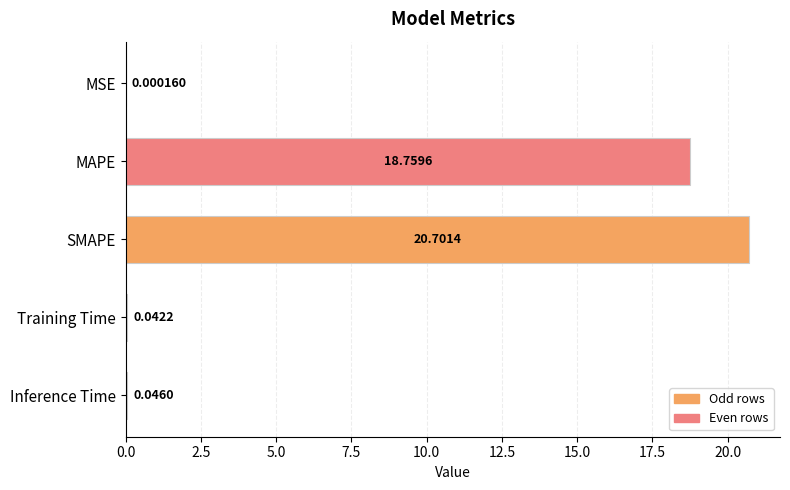

Where is the data nearest to the value 10?

MAPE